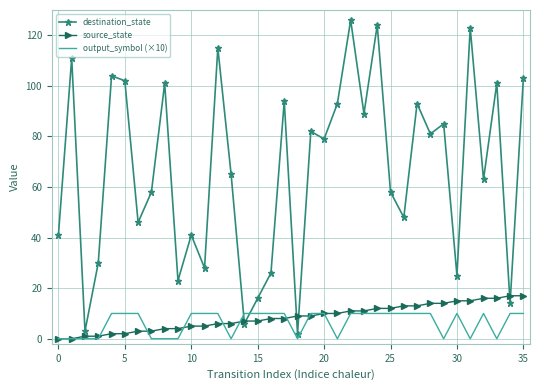

Which series has the widest spread of values?

destination_state